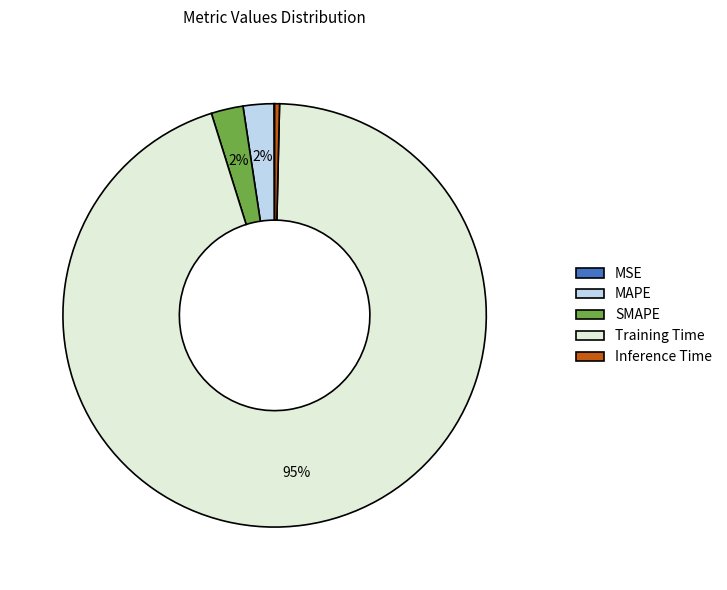

Which category has the biggest portion of the pie?

Training Time